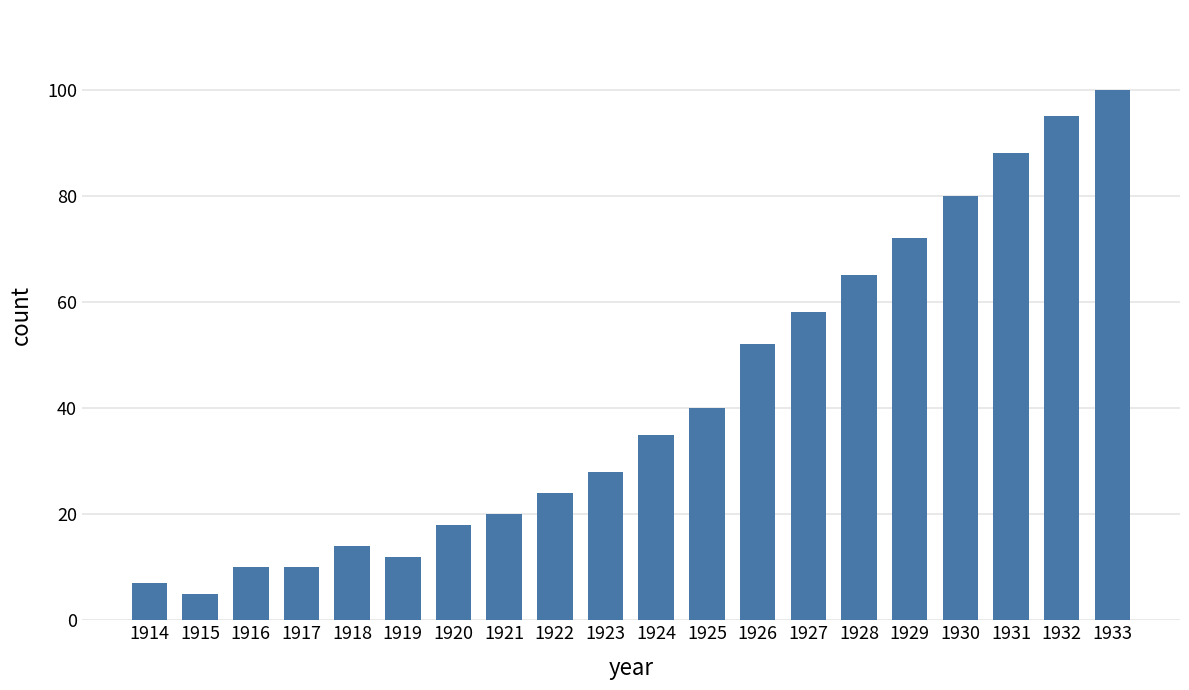

Reading left to right, what are all the values shown in this chart?

1914=7	1915=5	1916=10	1917=10	1918=14	1919=12	1920=18	1921=20	1922=24	1923=28	1924=35	1925=40	1926=52	1927=58	1928=65	1929=72	1930=80	1931=88	1932=95	1933=100